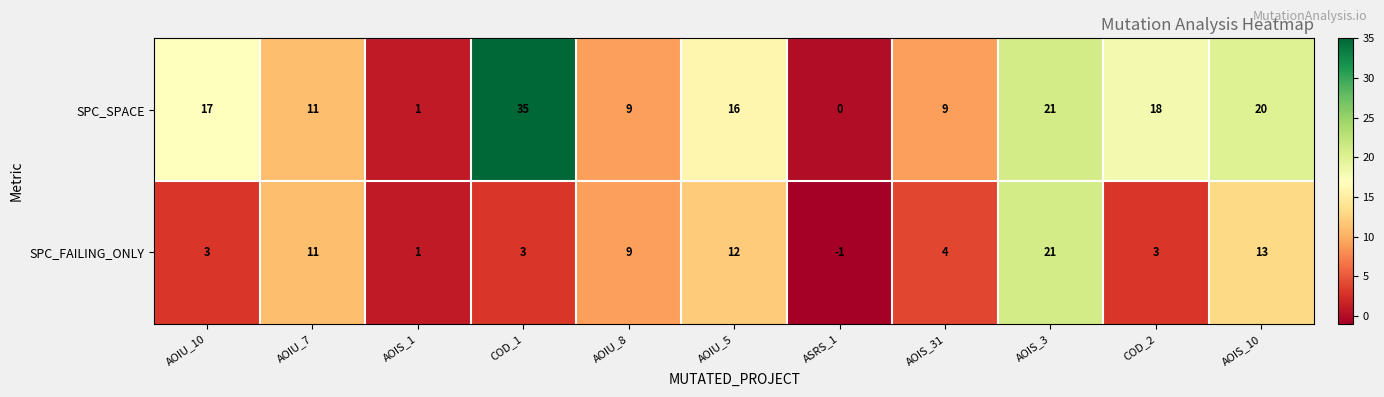

Reading left to right, transcribe all the data shown in this chart.

SPC_SPACE: 17	11	1	35	9	16	0	9	21	18	20
SPC_FAILING_ONLY: 3	11	1	3	9	12	-1	4	21	3	13